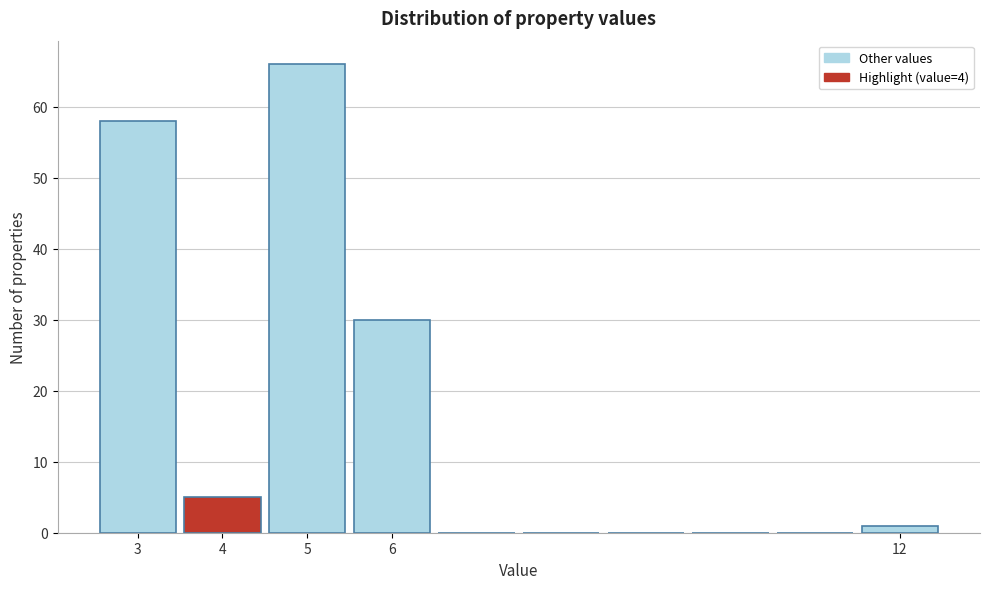

Reading left to right, list every bar in this chart as the range it spans on the x-axis followed by its height. The values are not printed on the chart, so give them approximately, as read against the axis.

2.5 to 3.5: 58
3.5 to 4.5: 5
4.5 to 5.5: 66
5.5 to 6.5: 30
6.5 to 7.5: 0
7.5 to 8.5: 0
8.5 to 9.5: 0
9.5 to 10.5: 0
10.5 to 11.5: 0
11.5 to 12.5: 1